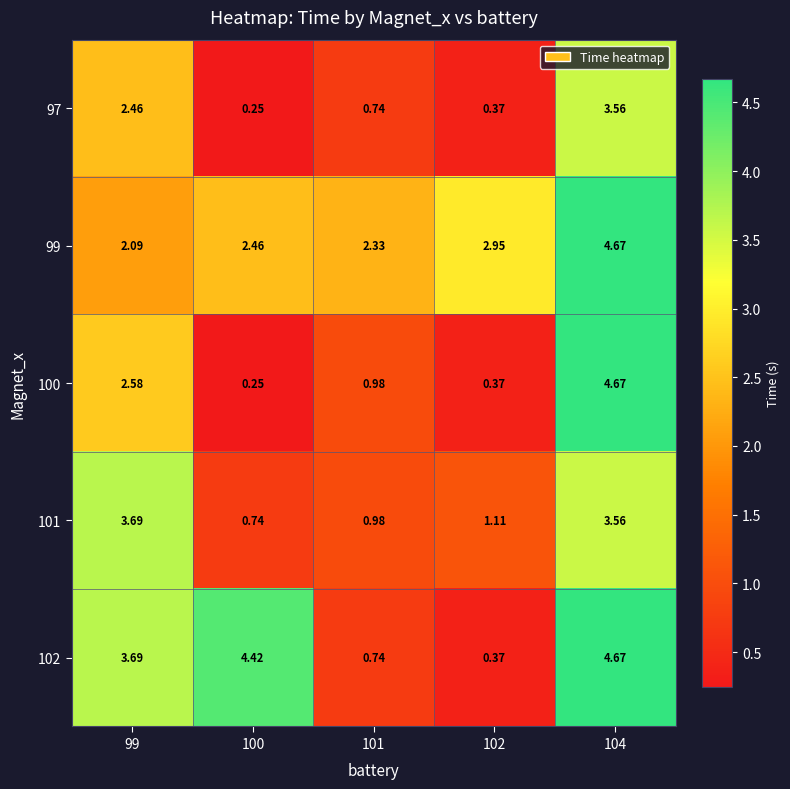

Which series has the widest spread of values?

100